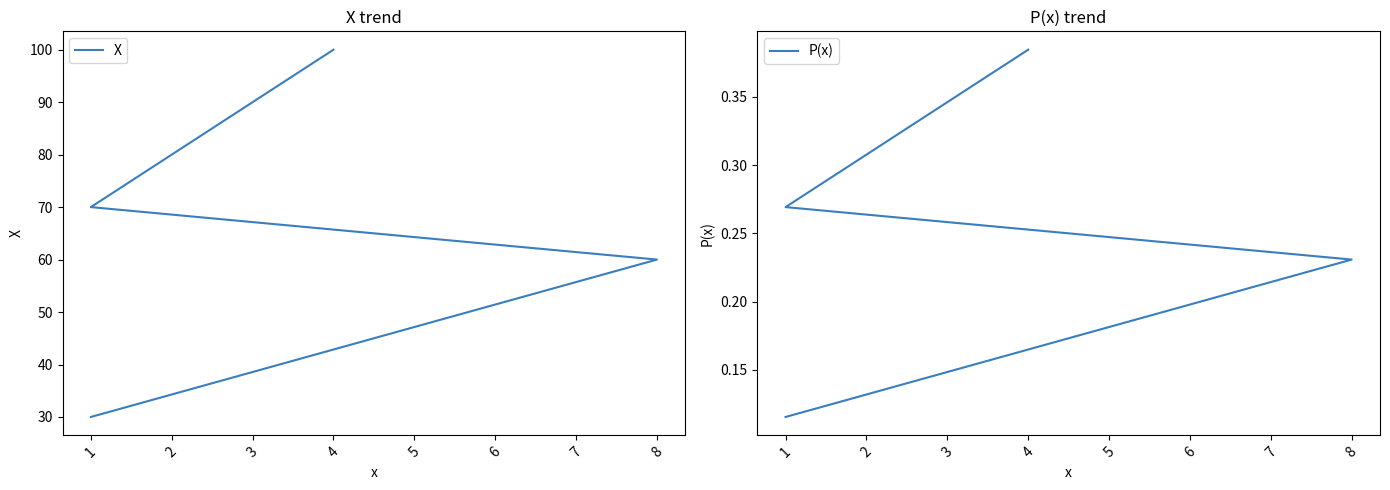

Which series has the widest spread of values?

X